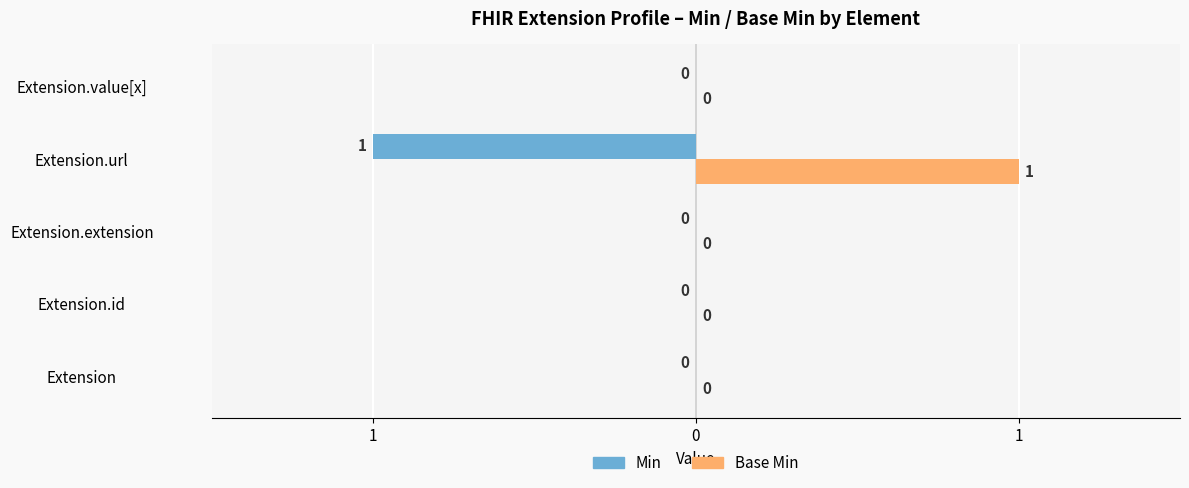

What are all the series names shown in the legend?

Min, Base Min